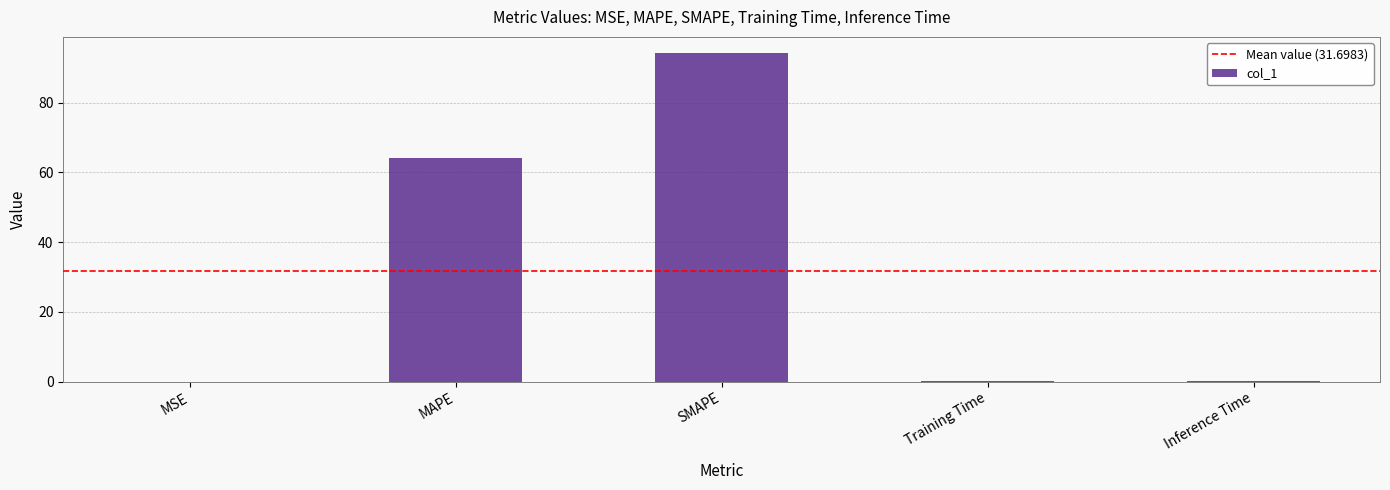

Is it true that the value at Training Time is 0.2?

True